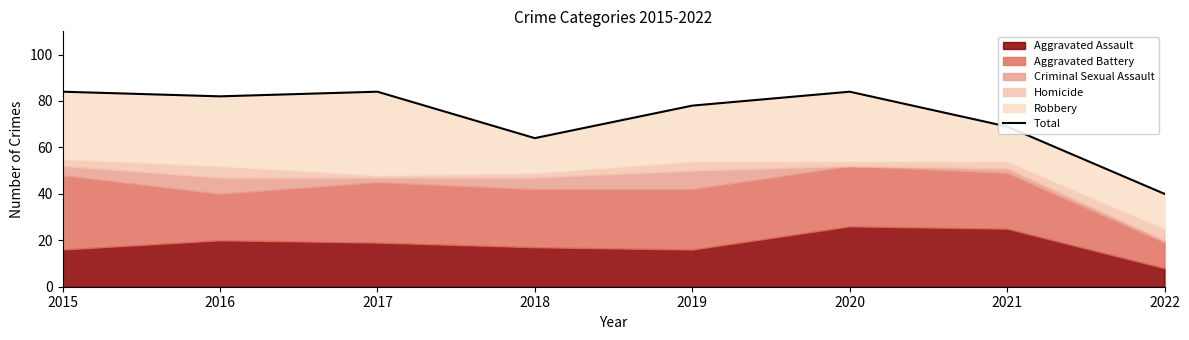

Which category has the lowest value across all series?

2022